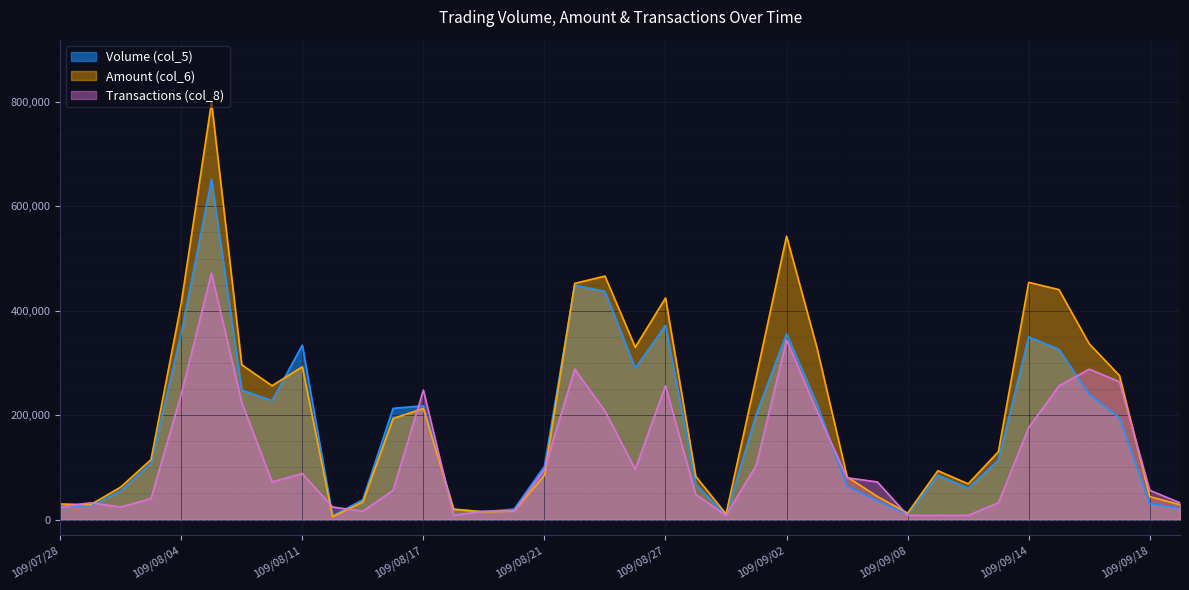

What is the spread (max minus min) of values at 109/08/28?

34610